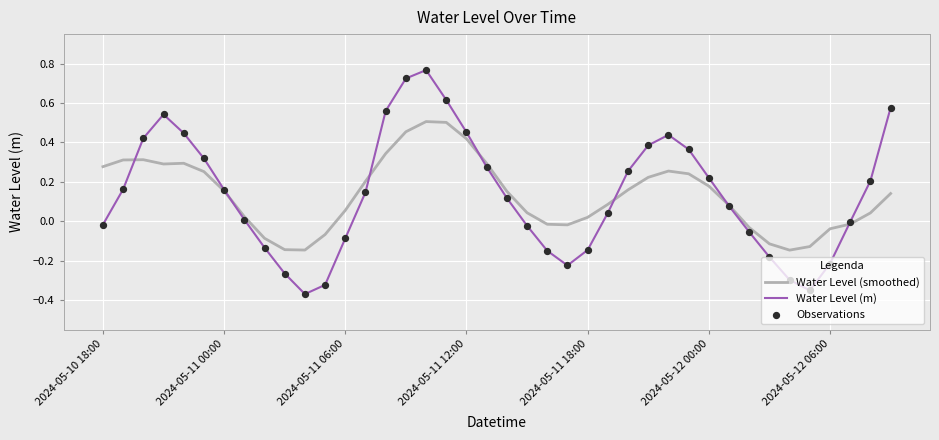

Which series has the largest range (max minus min)?

Water Level (m)